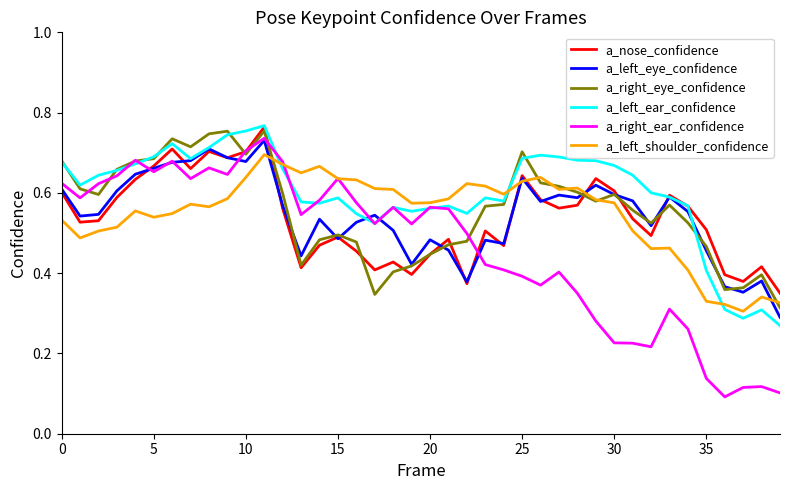

In a_left_shoulder_confidence, how many points are lower than both neighbors (excluding endpoints)?

9